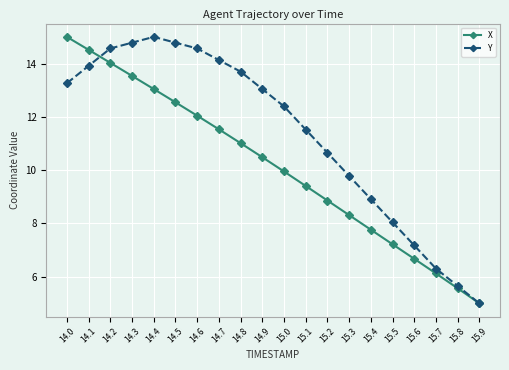

True or false: Y has a value of 9.2 at 15.7.

False